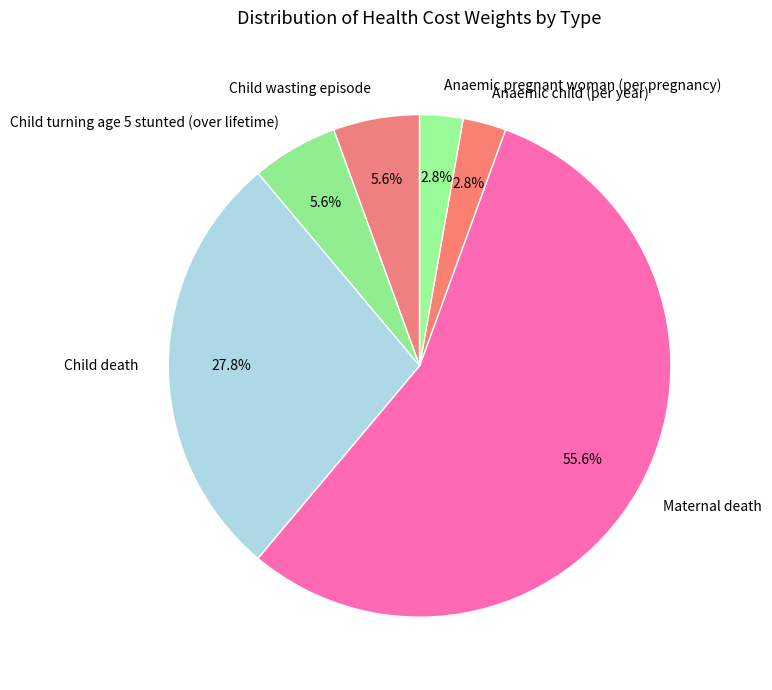

To the nearest percent, what is the combined percentage of Child wasting episode and Child death?

33%